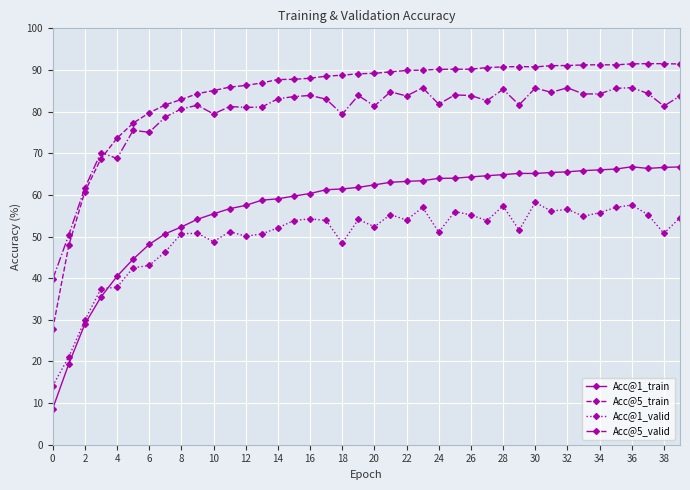

True or false: Acc@5_valid has more than 0 points higher than both neighbors.

True